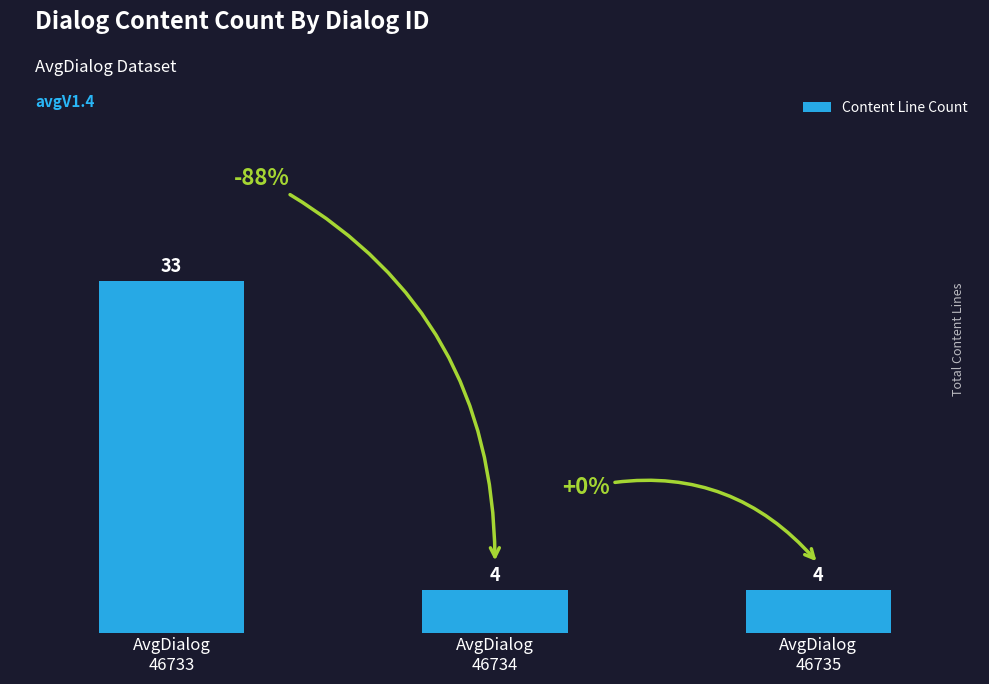

Reading left to right, list all the values displayed in this chart.

33	4	4